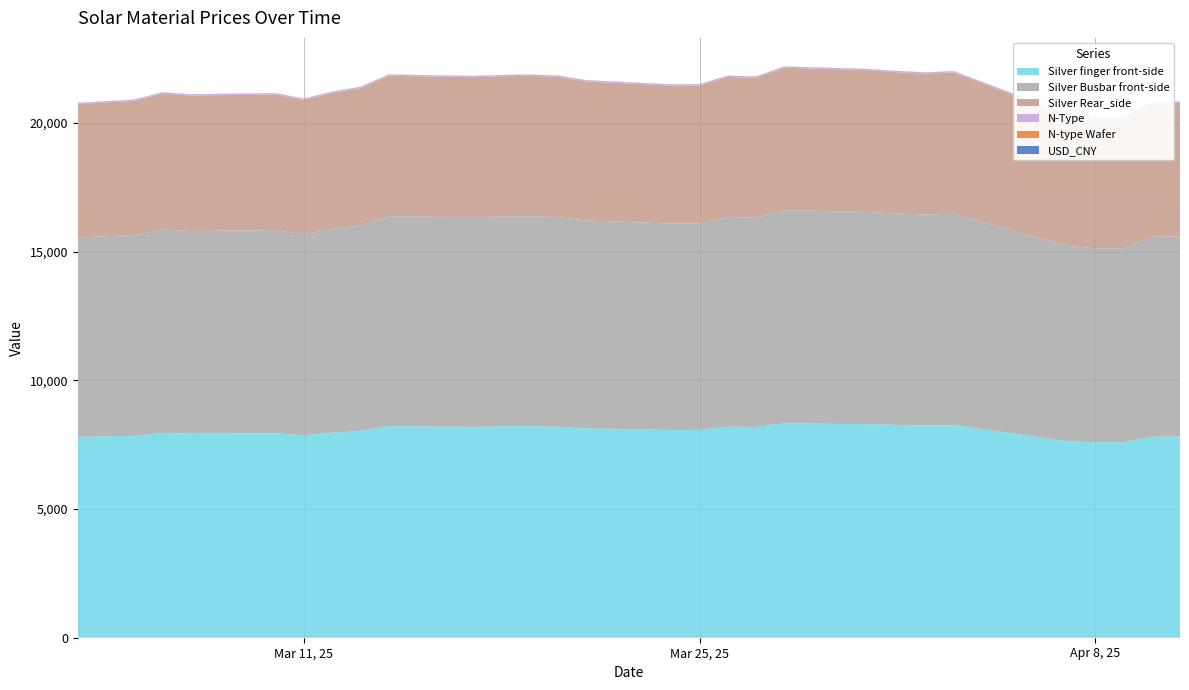

Reading right to left, what are all the values shown in this chart?

N-Type: 2025-04-11=41.5	2025-04-10=41.5	2025-04-09=41.5	2025-04-08=41.5	2025-04-07=42.0	2025-04-03=42.0	2025-04-02=42.0	2025-04-01=42.0	2025-03-31=42.0	2025-03-28=42.0	2025-03-27=43.0	2025-03-26=43.0	2025-03-25=43.0	2025-03-24=43.0	2025-03-21=43.0	2025-03-20=43.0	2025-03-19=43.0	2025-03-18=43.0	2025-03-17=43.0	2025-03-14=43.0	2025-03-13=43.0	2025-03-12=43.0	2025-03-11=43.0	2025-03-10=43.0	2025-03-07=43.0	2025-03-06=43.0	2025-03-05=43.0	2025-03-04=43.0	2025-03-03=43.0
N-type Wafer: 2025-04-11=1.2	2025-04-10=1.3	2025-04-09=1.3	2025-04-08=1.3	2025-04-07=1.3	2025-04-03=1.3	2025-04-02=1.2	2025-04-01=1.2	2025-03-31=1.2	2025-03-28=1.2	2025-03-27=1.2	2025-03-26=1.2	2025-03-25=1.2	2025-03-24=1.2	2025-03-21=1.2	2025-03-20=1.2	2025-03-19=1.2	2025-03-18=1.2	2025-03-17=1.2	2025-03-14=1.2	2025-03-13=1.2	2025-03-12=1.2	2025-03-11=1.2	2025-03-10=1.2	2025-03-07=1.2	2025-03-06=1.2	2025-03-05=1.2	2025-03-04=1.2	2025-03-03=1.2
Silver Rear_side: 2025-04-11=5192.0	2025-04-10=5187.0	2025-04-09=5038.0	2025-04-08=5039.0	2025-04-07=5070.0	2025-04-03=5487.0	2025-04-02=5476.0	2025-04-01=5489.0	2025-03-31=5509.0	2025-03-28=5533.0	2025-03-27=5436.0	2025-03-26=5443.0	2025-03-25=5361.0	2025-03-24=5359.0	2025-03-21=5399.0	2025-03-20=5444.0	2025-03-19=5454.0	2025-03-18=5450.0	2025-03-17=5440.0	2025-03-14=5455.0	2025-03-13=5335.0	2025-03-12=5289.0	2025-03-11=5221.0	2025-03-10=5273.0	2025-03-07=5263.0	2025-03-06=5282.0	2025-03-05=5211.0	2025-03-04=5195.0	2025-03-03=5179.0
Silver Busbar front-side: 2025-04-11=7773.0	2025-04-10=7765.0	2025-04-09=7542.0	2025-04-08=7543.0	2025-04-07=7590.0	2025-04-03=8215.0	2025-04-02=8198.0	2025-04-01=8218.0	2025-03-31=8247.0	2025-03-28=8284.0	2025-03-27=8138.0	2025-03-26=8149.0	2025-03-25=8026.0	2025-03-24=8023.0	2025-03-21=8083.0	2025-03-20=8150.0	2025-03-19=8166.0	2025-03-18=8160.0	2025-03-17=8145.0	2025-03-14=8167.0	2025-03-13=7987.0	2025-03-12=7917.0	2025-03-11=7816.0	2025-03-10=7895.0	2025-03-07=7879.0	2025-03-06=7907.0	2025-03-05=7801.0	2025-03-04=7777.0	2025-03-03=7753.0
Silver finger front-side: 2025-04-11=7823.0	2025-04-10=7815.0	2025-04-09=7592.0	2025-04-08=7593.0	2025-04-07=7640.0	2025-04-03=8265.0	2025-04-02=8248.0	2025-04-01=8268.0	2025-03-31=8297.0	2025-03-28=8334.0	2025-03-27=8188.0	2025-03-26=8199.0	2025-03-25=8076.0	2025-03-24=8073.0	2025-03-21=8133.0	2025-03-20=8200.0	2025-03-19=8216.0	2025-03-18=8210.0	2025-03-17=8195.0	2025-03-14=8217.0	2025-03-13=8037.0	2025-03-12=7967.0	2025-03-11=7866.0	2025-03-10=7945.0	2025-03-07=7929.0	2025-03-06=7957.0	2025-03-05=7851.0	2025-03-04=7827.0	2025-03-03=7803.0
USD_CNY: 2025-04-11=7.3	2025-04-10=7.4	2025-04-09=7.4	2025-04-08=7.4	2025-04-07=7.3	2025-04-03=7.3	2025-04-02=7.3	2025-04-01=7.3	2025-03-31=7.3	2025-03-28=7.3	2025-03-27=7.3	2025-03-26=7.3	2025-03-25=7.3	2025-03-24=7.3	2025-03-21=7.3	2025-03-20=7.2	2025-03-19=7.2	2025-03-18=7.2	2025-03-17=7.2	2025-03-14=7.3	2025-03-13=7.3	2025-03-12=7.3	2025-03-11=7.3	2025-03-10=7.3	2025-03-07=7.3	2025-03-06=7.3	2025-03-05=7.3	2025-03-04=7.3	2025-03-03=7.3